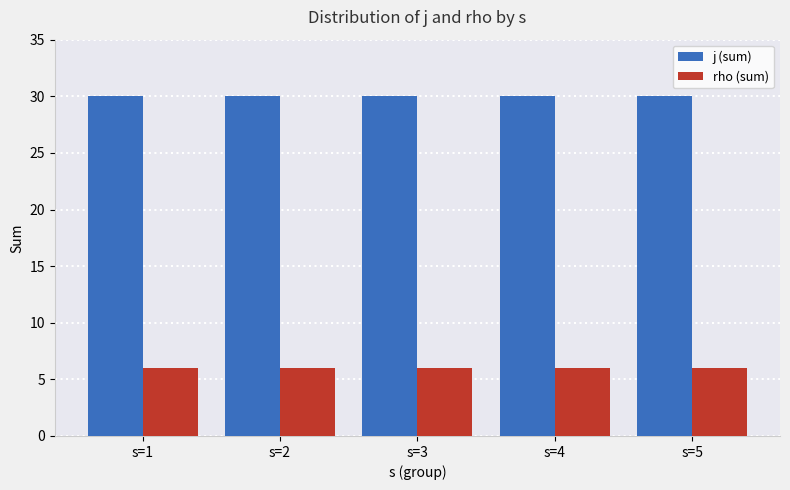

Reading right to left, transcribe all the data shown in this chart.

j (sum): s=5=30	s=4=30	s=3=30	s=2=30	s=1=30
rho (sum): s=5=6	s=4=6	s=3=6	s=2=6	s=1=6